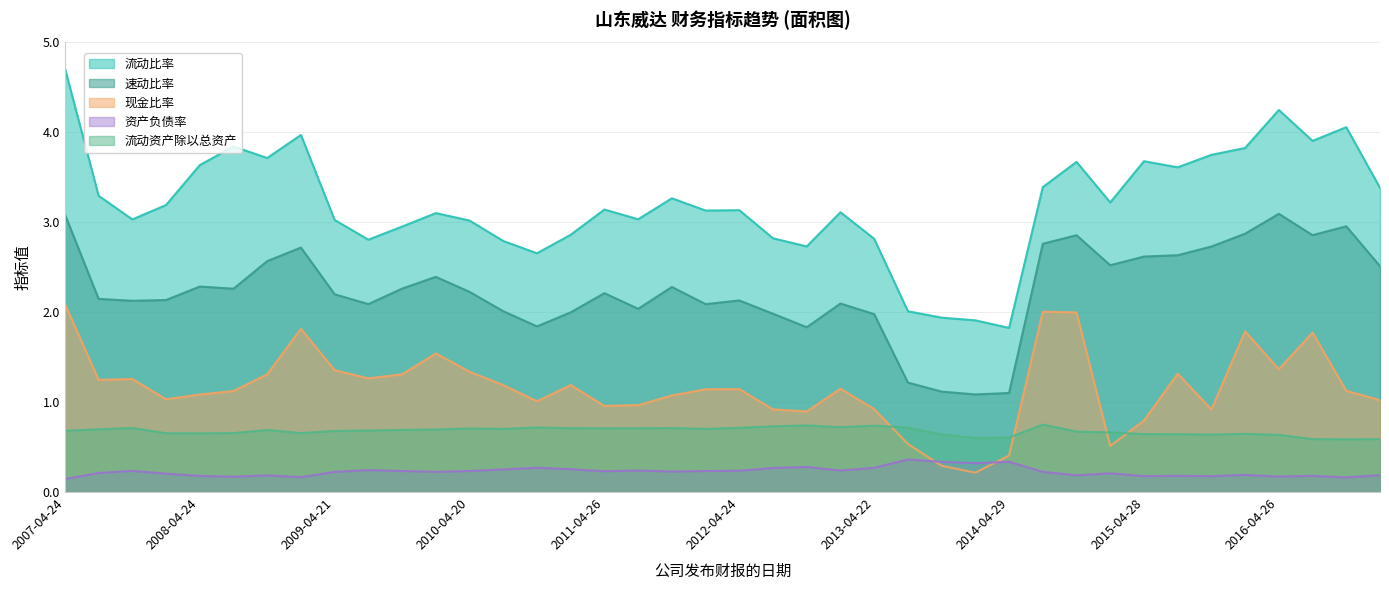

Which series has the widest spread of values?

流动比率